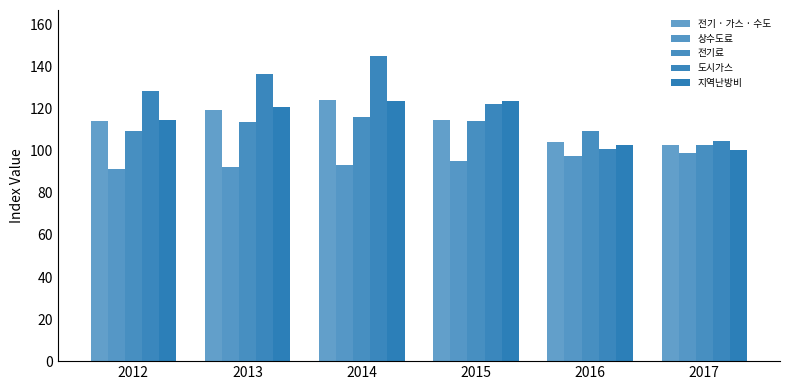

The 지역난방비 series shows 147.1 at 2016. True or false?

False